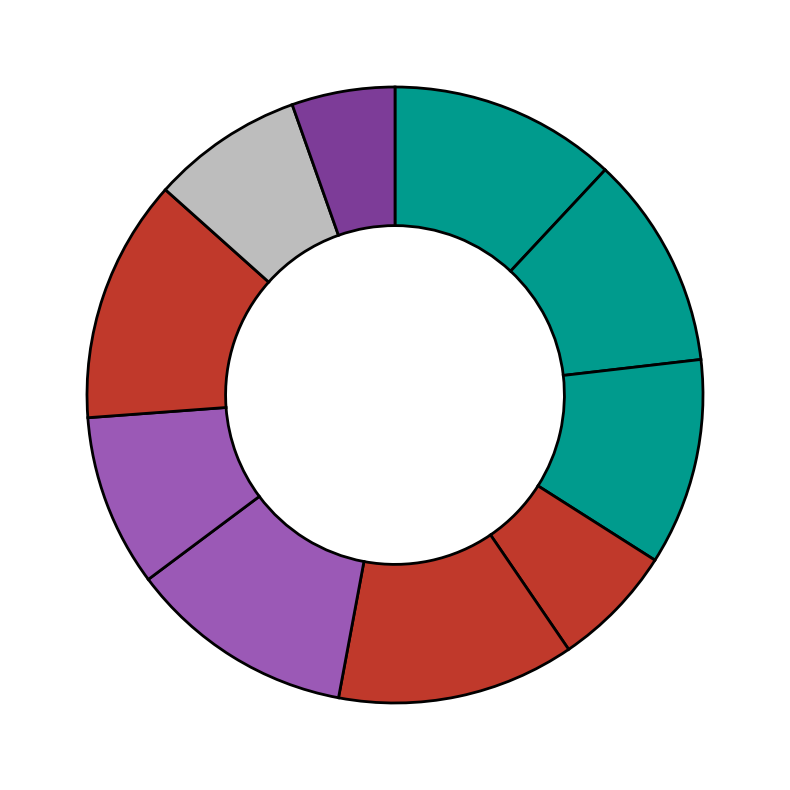

To the nearest percent, what is the difference between the largest and smallest slice percentages?

7%